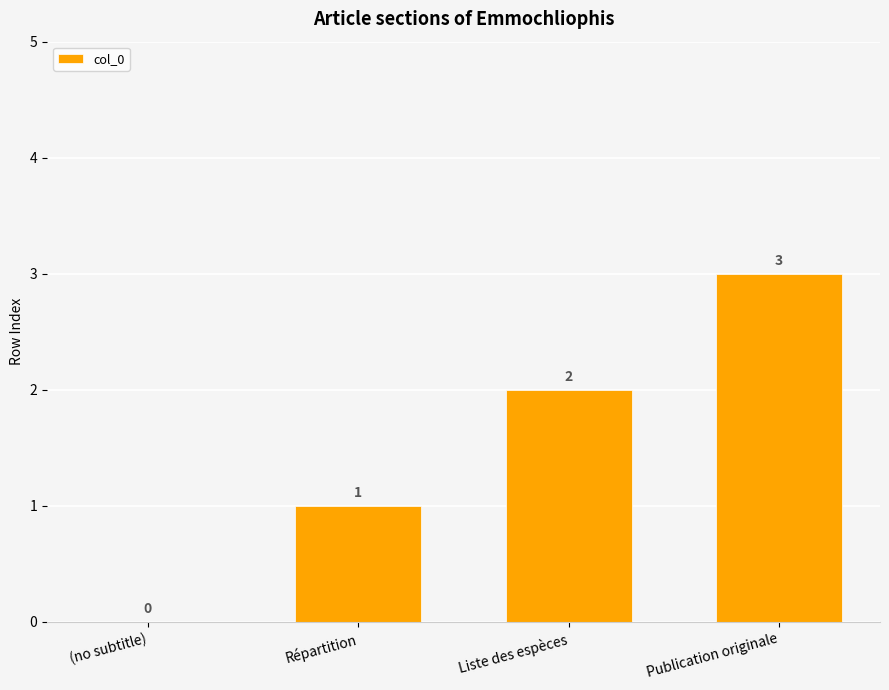

Is it true that the value at (no subtitle) is 0?

True